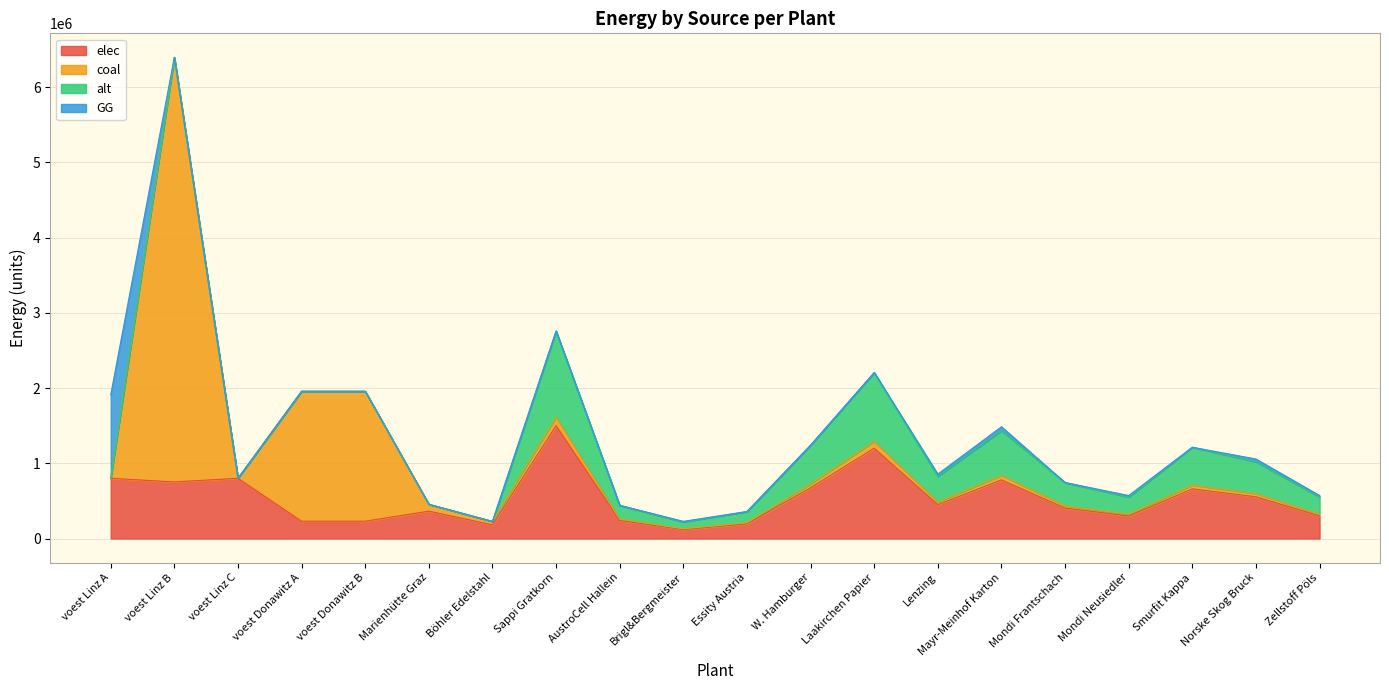

What is the total value across all series at voest Donawitz A?

1957082.5